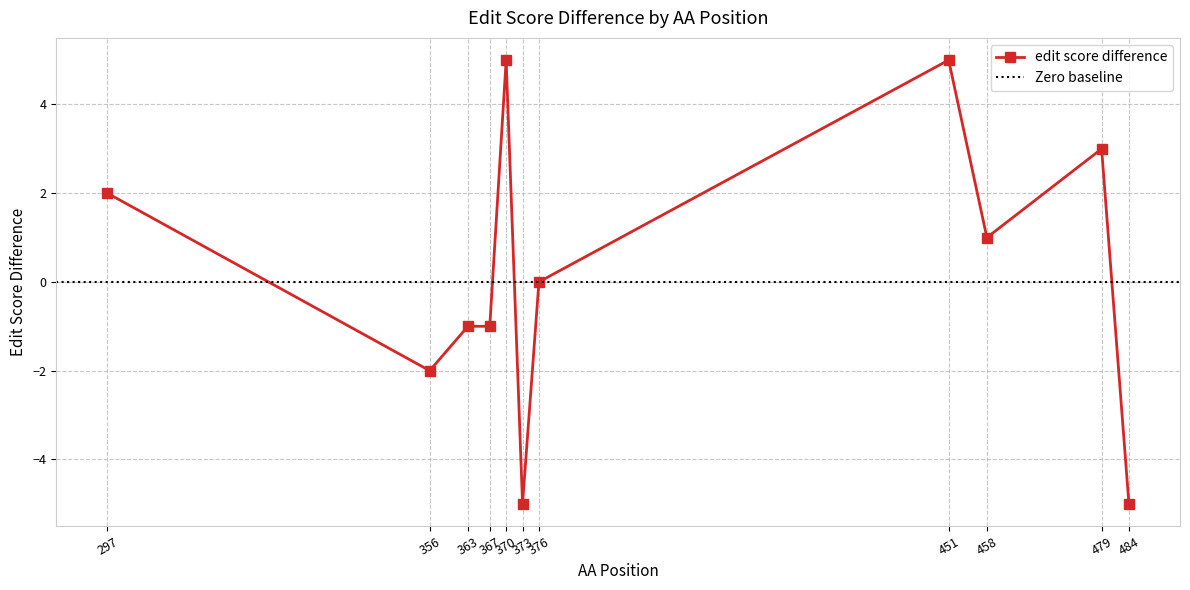

Reading right to left, what are all the values shown in this chart?

-5	3	1	5	0	-5	5	-1	-1	-2	2